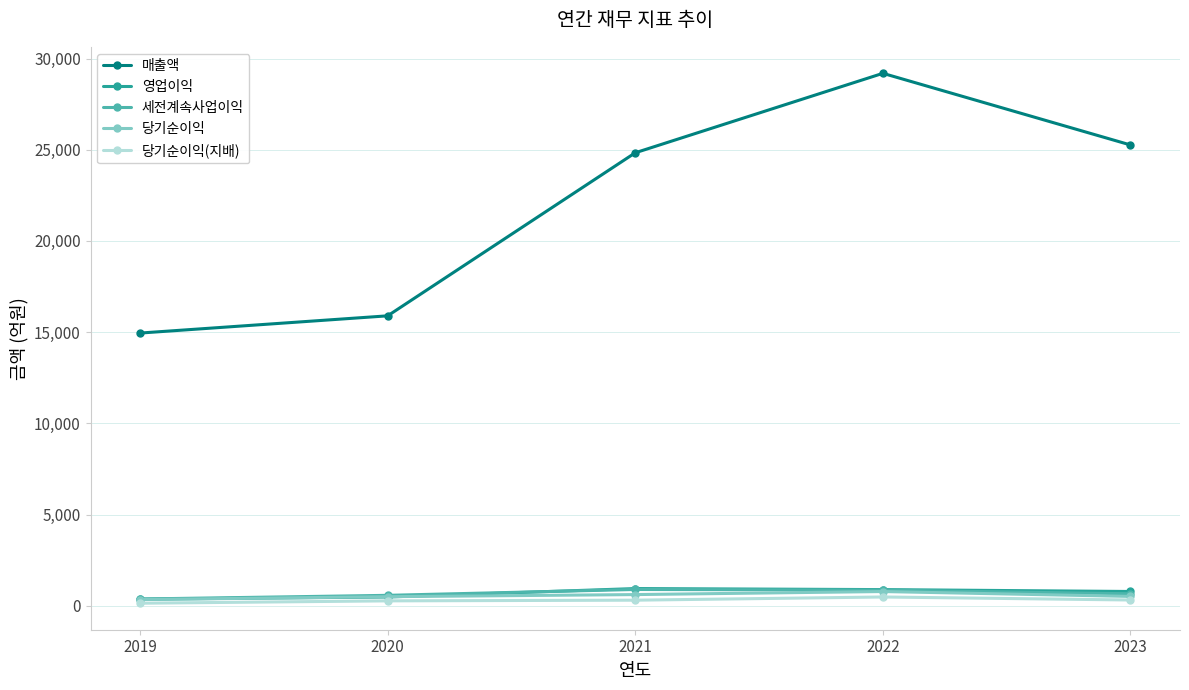

Rank the categories by 매출액 value from highest to lowest.

2022, 2023, 2021, 2020, 2019